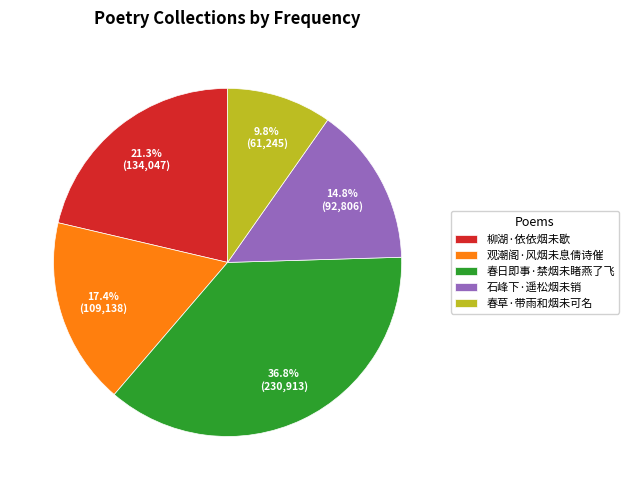

What is the total percentage of 柳湖·依依烟未歇 and 春草·带雨和烟未可名?

31.1%